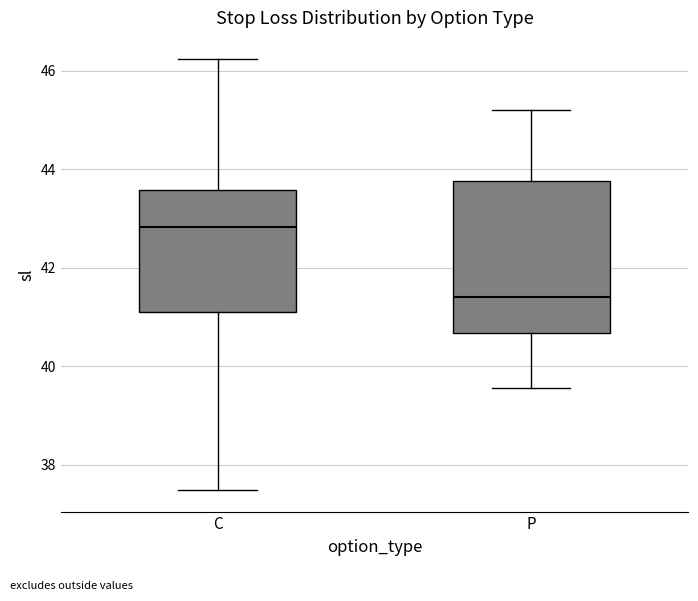

Where does the lower whisker of the box for P end on the y-axis? The values are not printed on the chart, so give them approximately, as read against the axis.

39.6